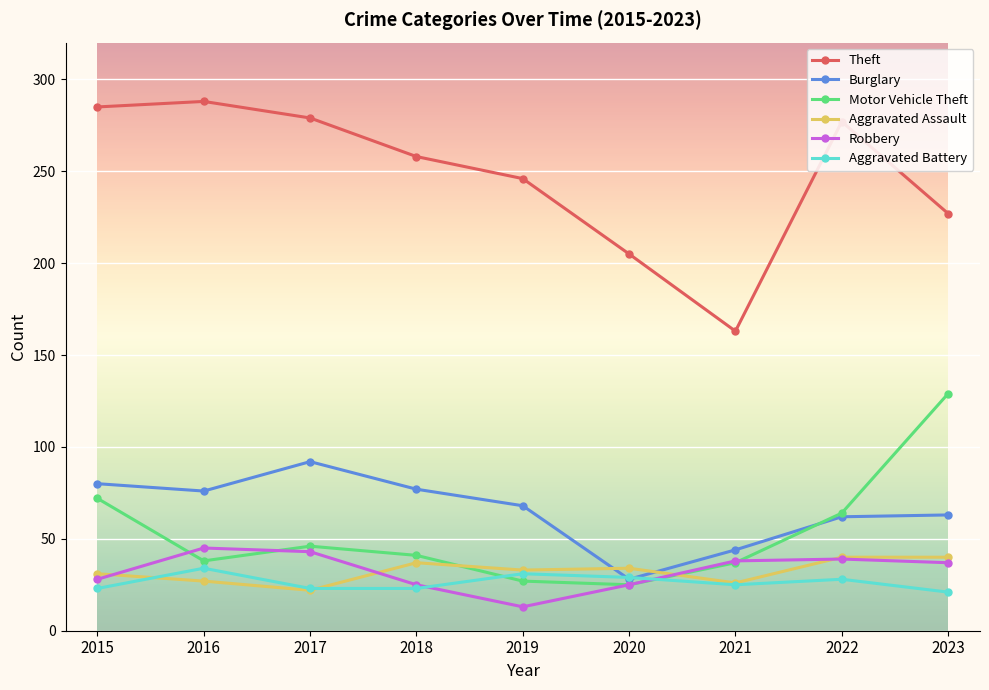

Which category has the highest value in the Theft series?

2016